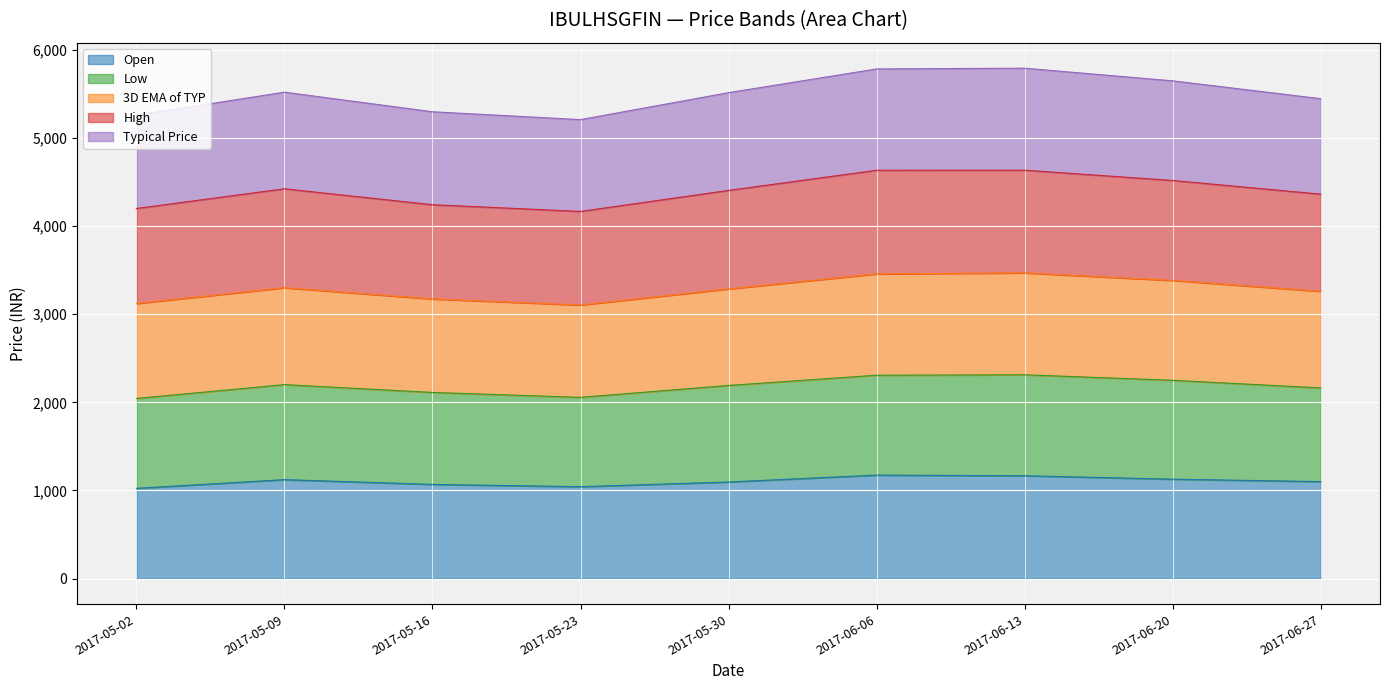

What value does the Open series have at 2017-06-20?

1128.2